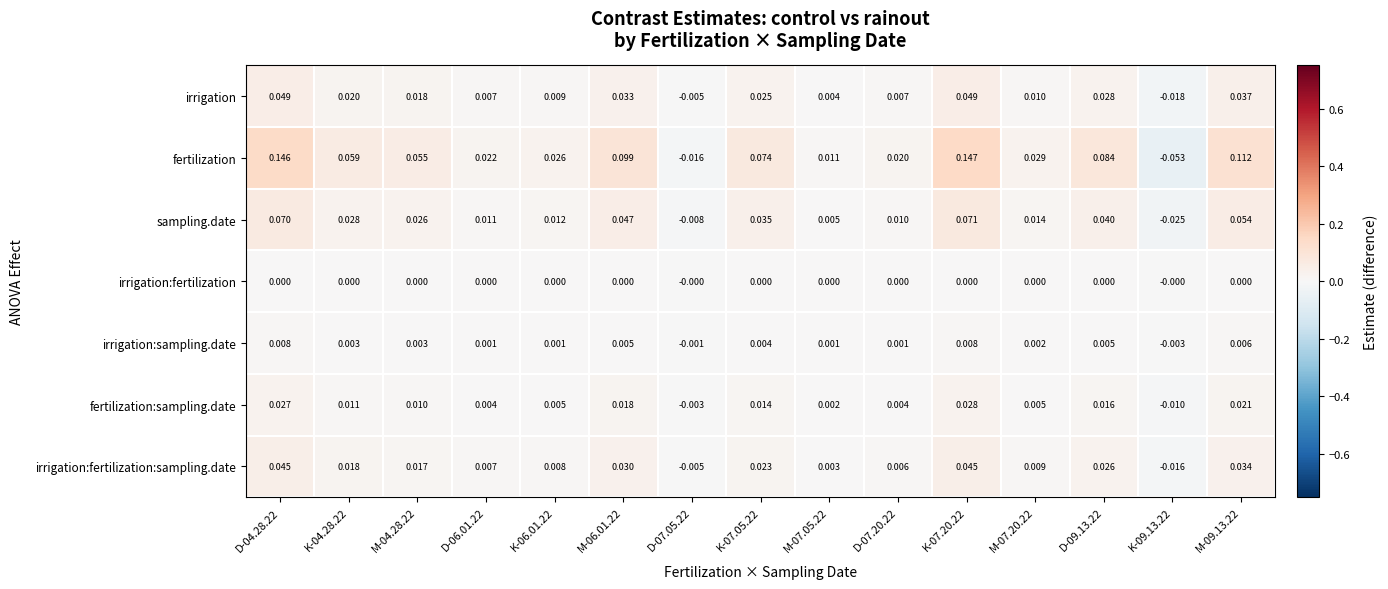

Count the number of data series in this chart.

7